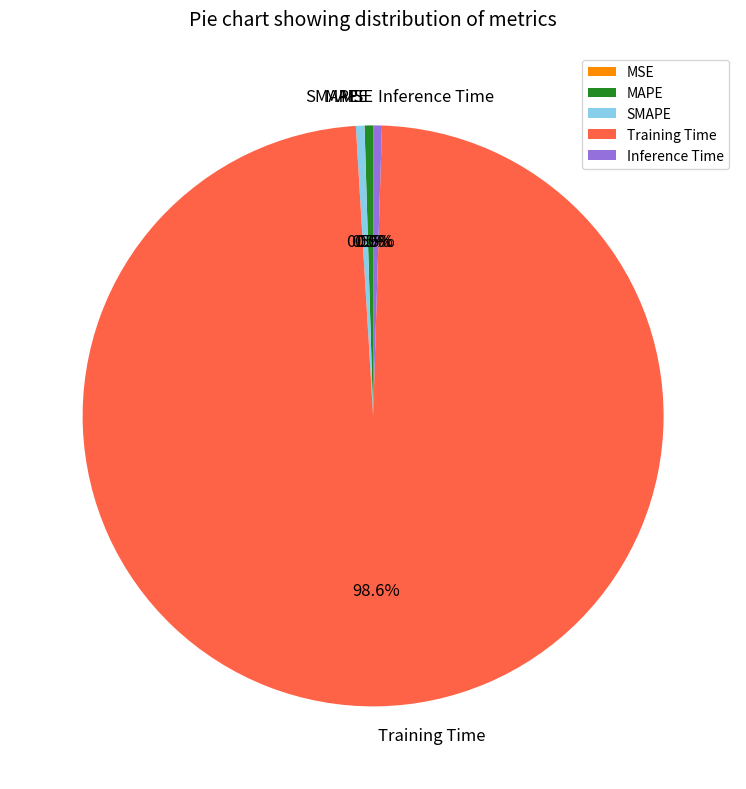

Does any single category account for the majority?

Yes